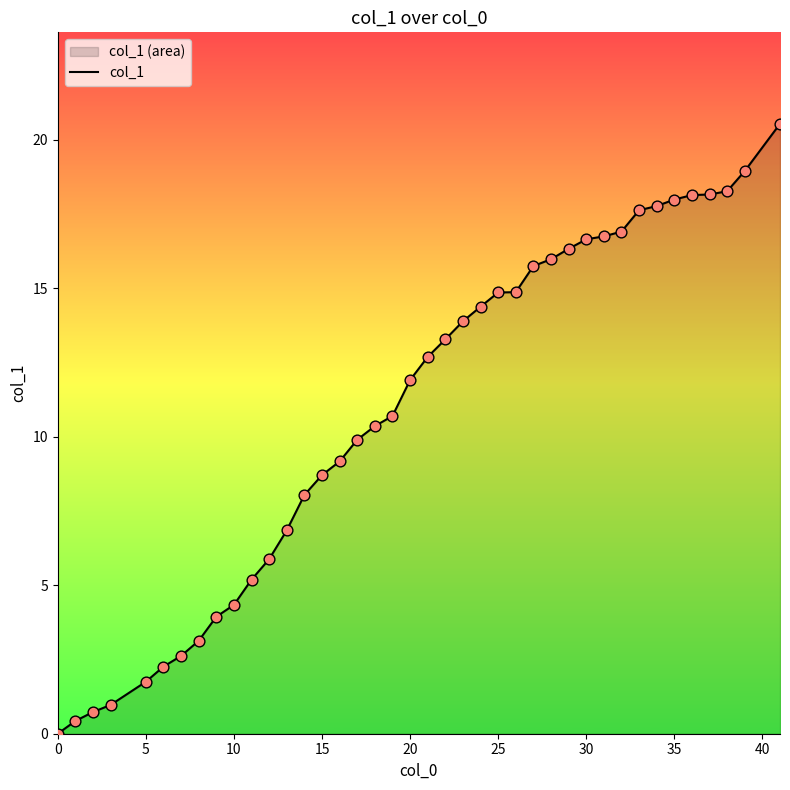

What is the maximum value shown in the chart?

20.5